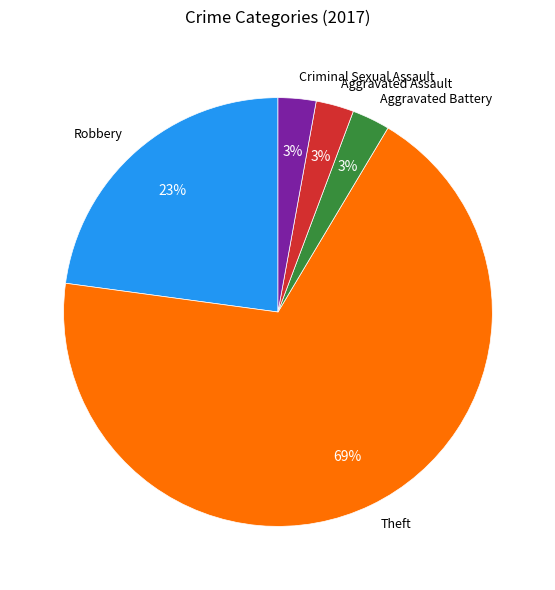

To the nearest percent, what is the average slice percentage?

20%